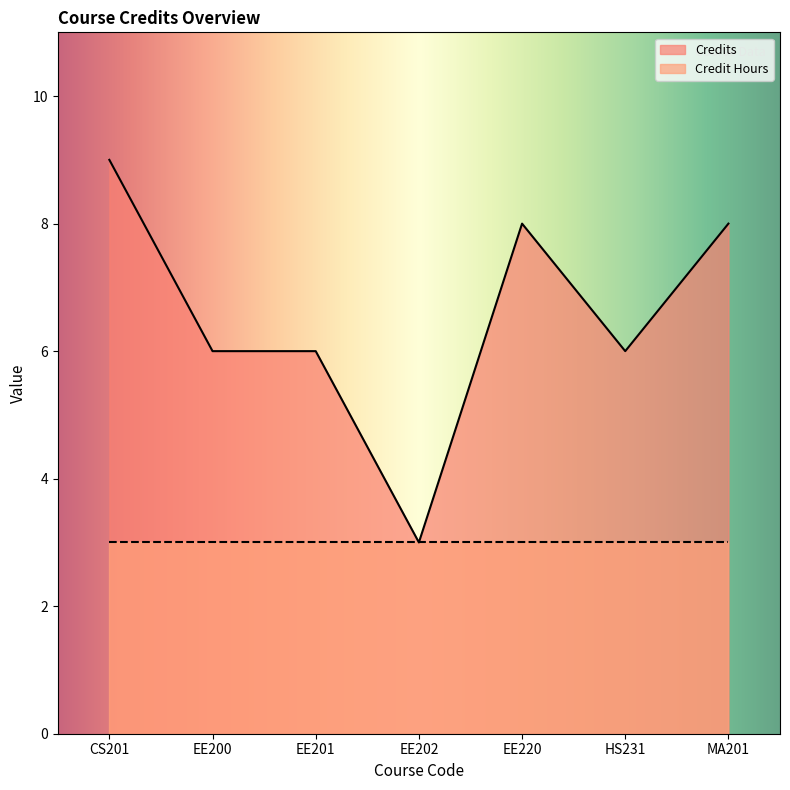

What is the greatest value displayed?

9